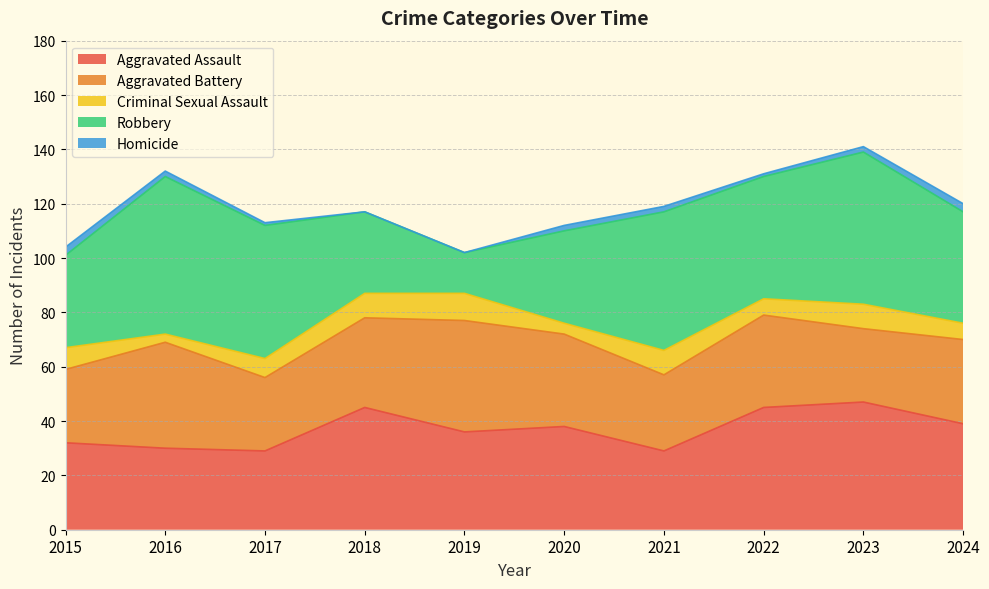

What value does the Aggravated Assault series have at 2023?

47